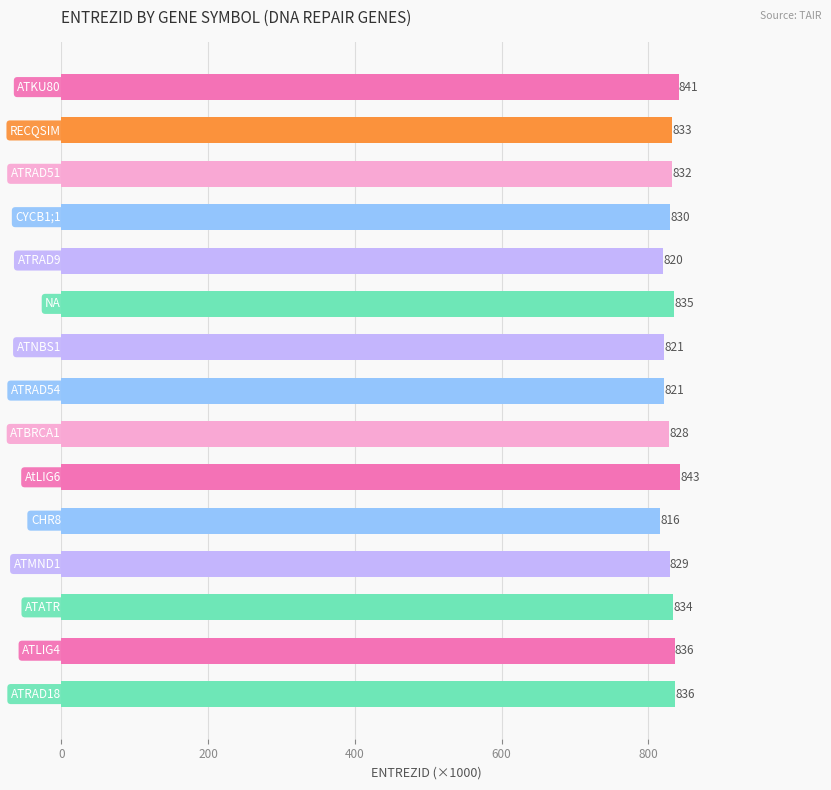

What is the smallest value displayed?

816.4